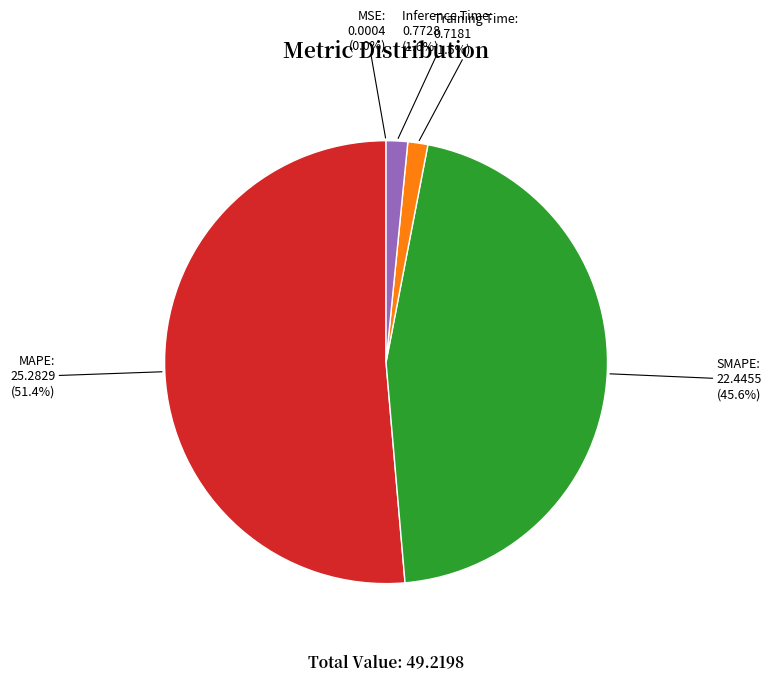

What is the majority slice?

MAPE